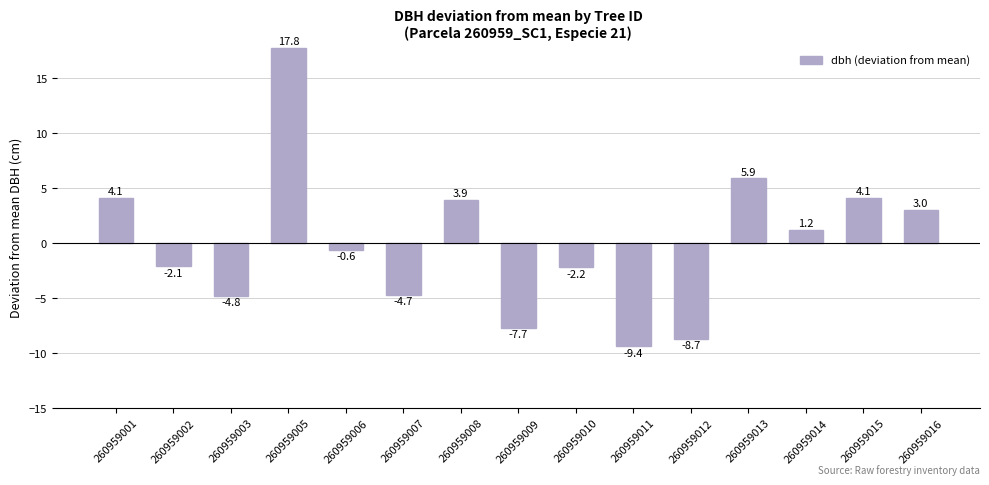

True or false: the data shows 10.4 at 260959013.

False